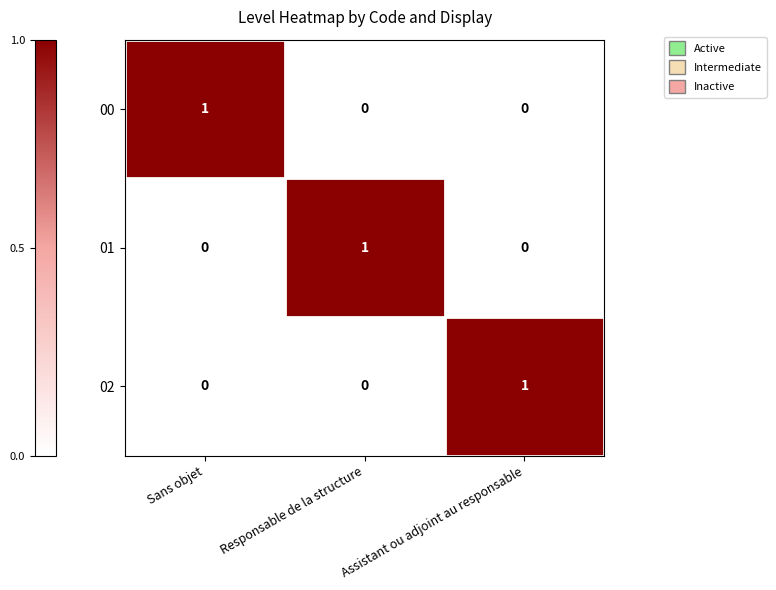

Which category has the highest value in the 00 series?

Sans objet